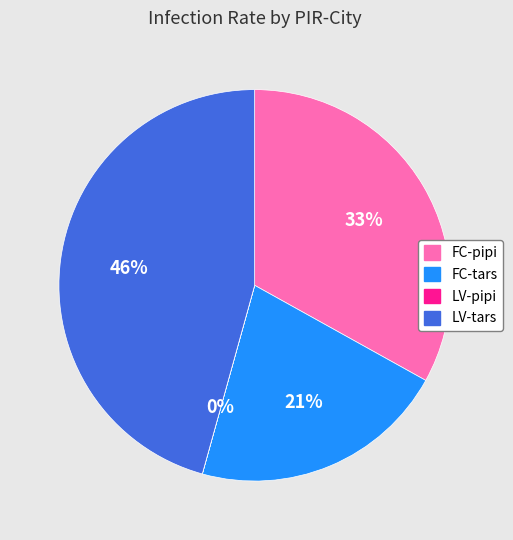

Which slice is the largest?

LV-tars